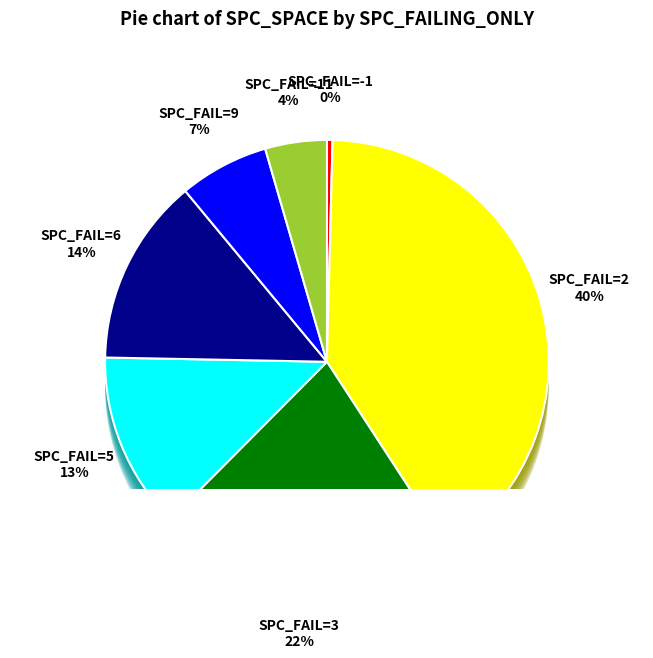

Combined, do -1 and 2 account for over 50%?

No